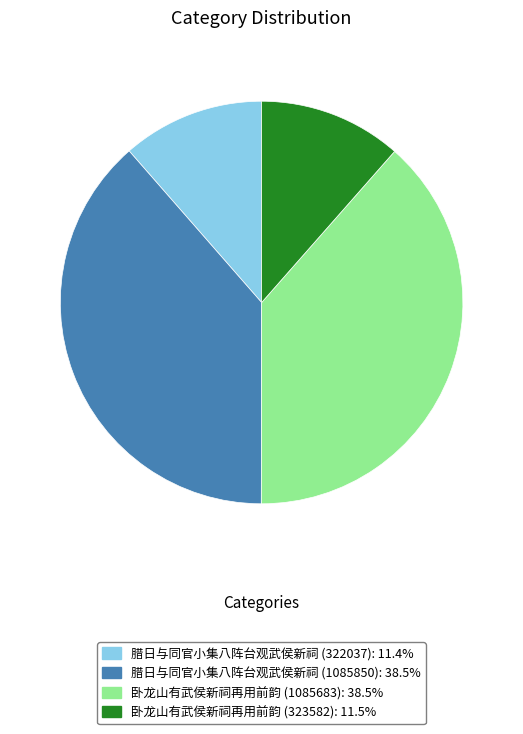

Between 腊日与同官小集八阵台观武侯新祠 (322037) and 腊日与同官小集八阵台观武侯新祠 (1085850), which is larger?

腊日与同官小集八阵台观武侯新祠 (1085850)